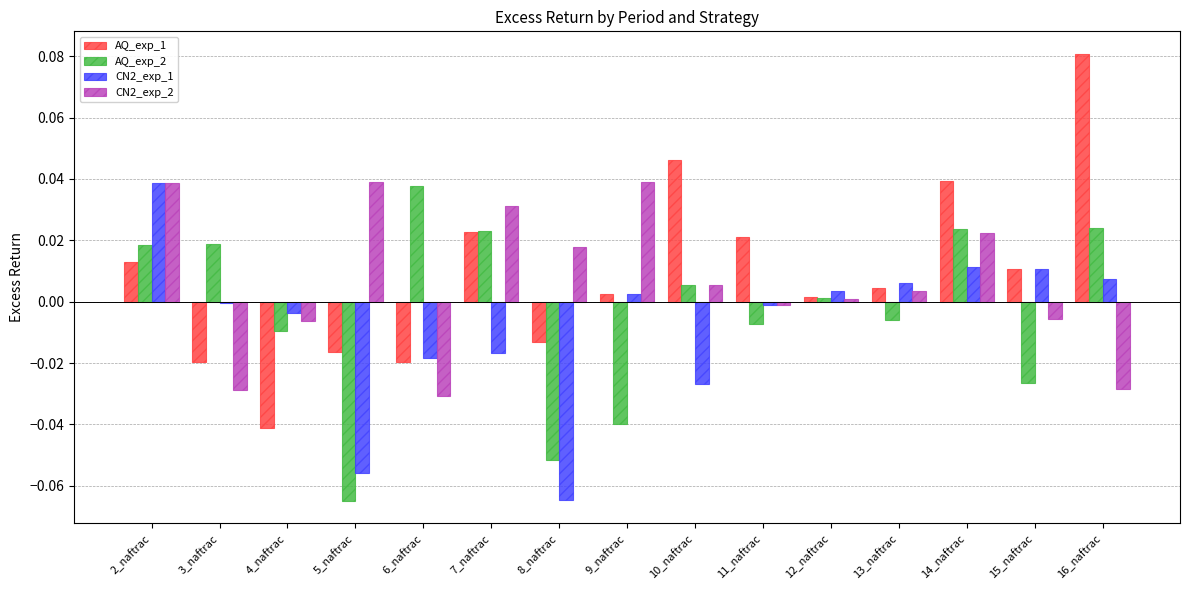

Which series has the largest total across all categories?

AQ_exp_1